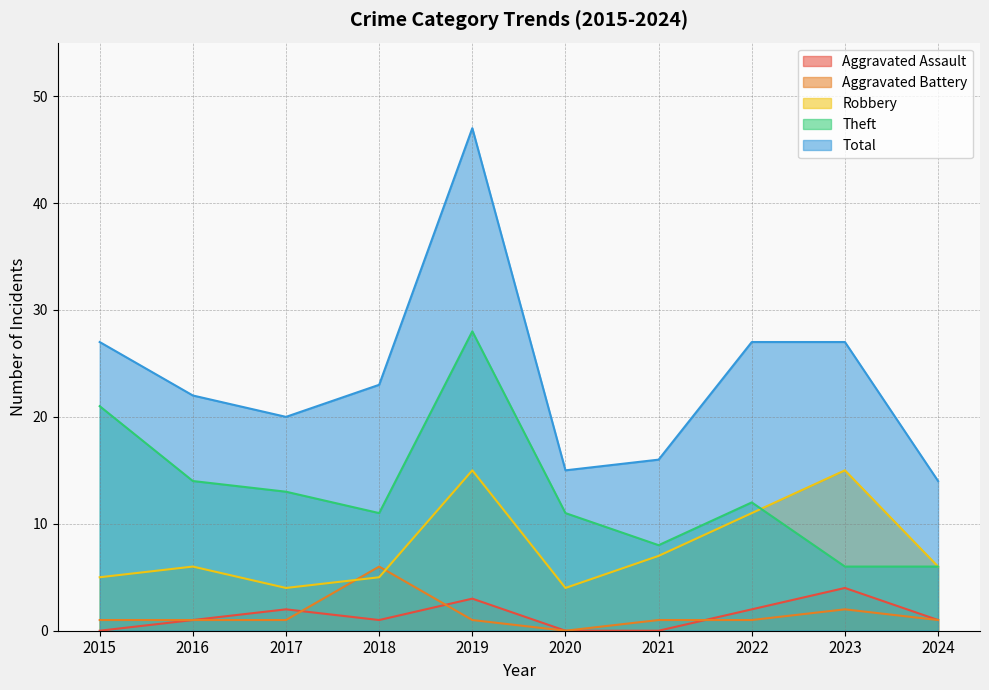

At which category is the sum across all series the highest?

2019